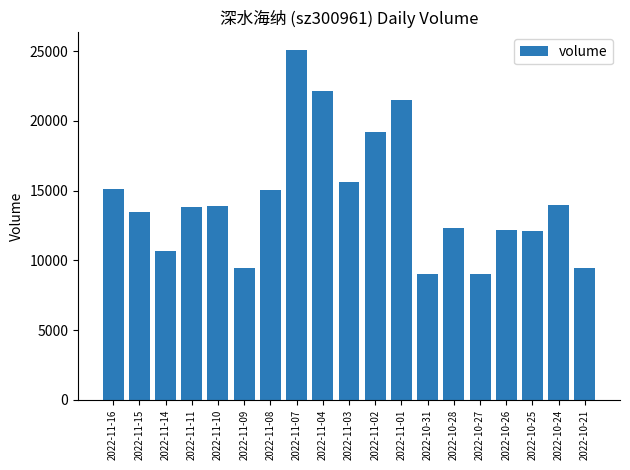

What is the value of the 12th bar from the left?

21515